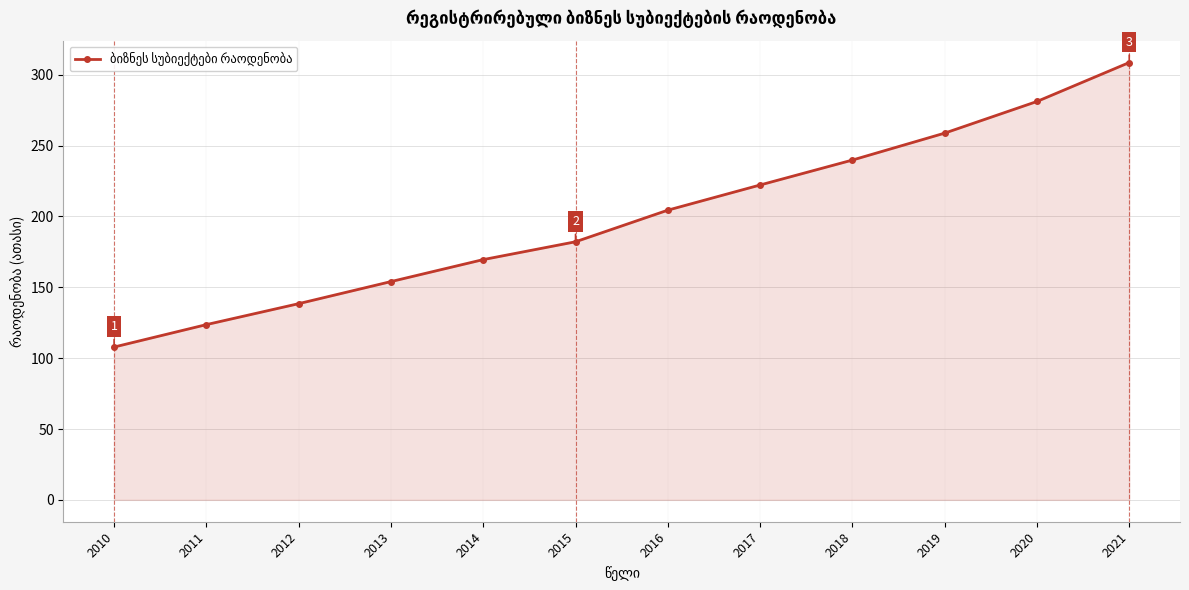

Is it true that the value at 2010 is 107.8?

True